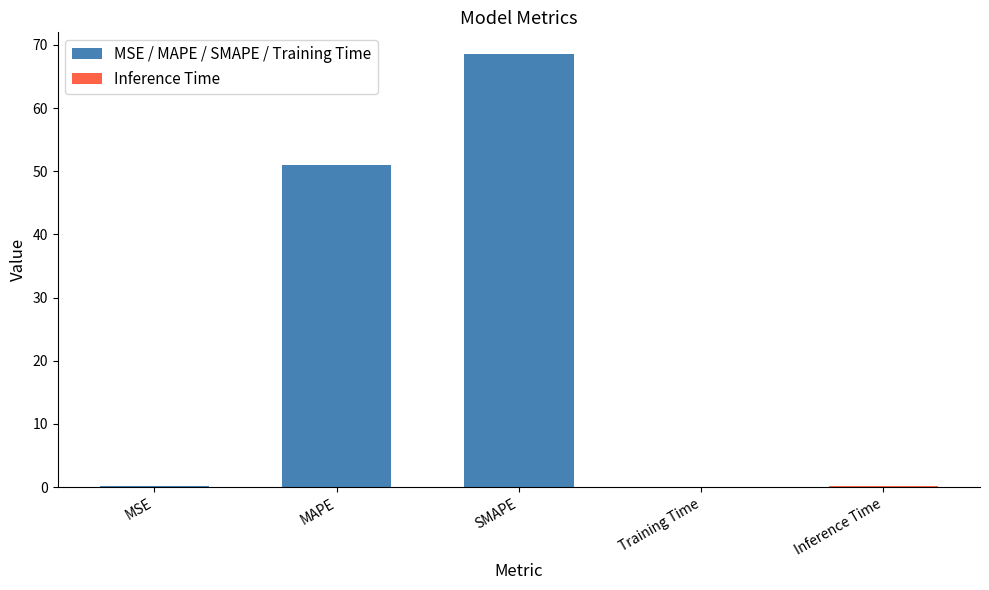

What is the sum of the values at MSE and SMAPE?

68.7